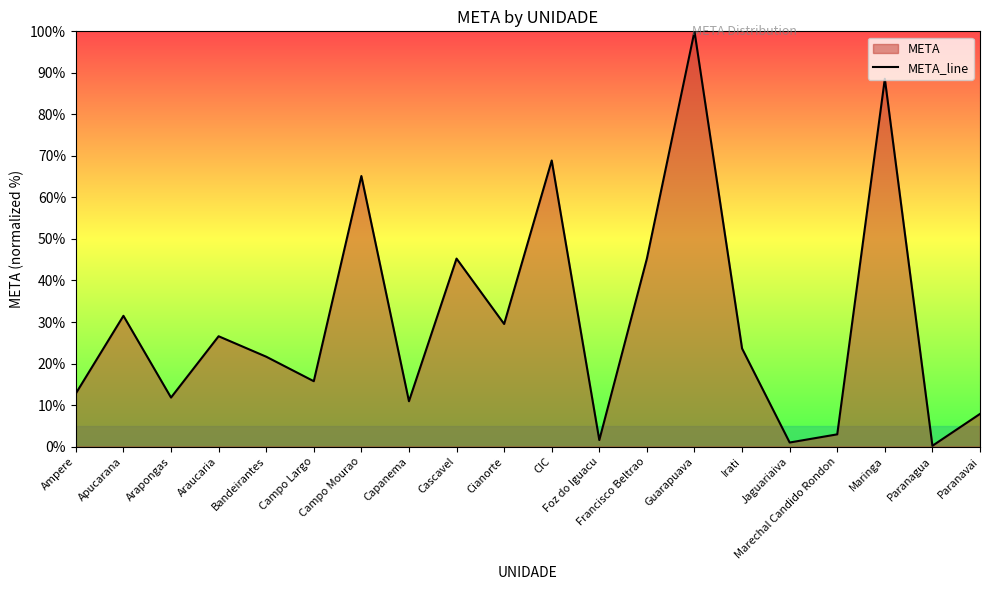

What is the label of the 6th point from the left?

Campo Largo